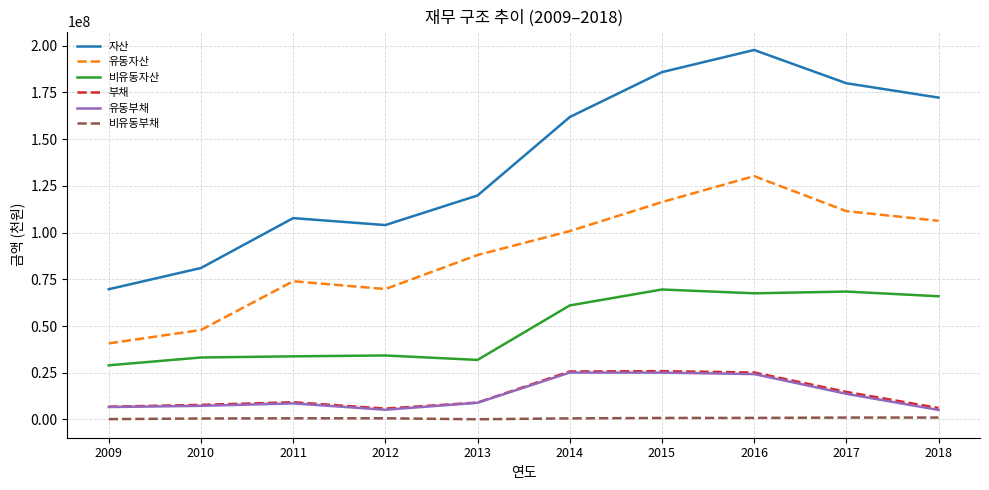

What is the minimum value for 부채?

5808364